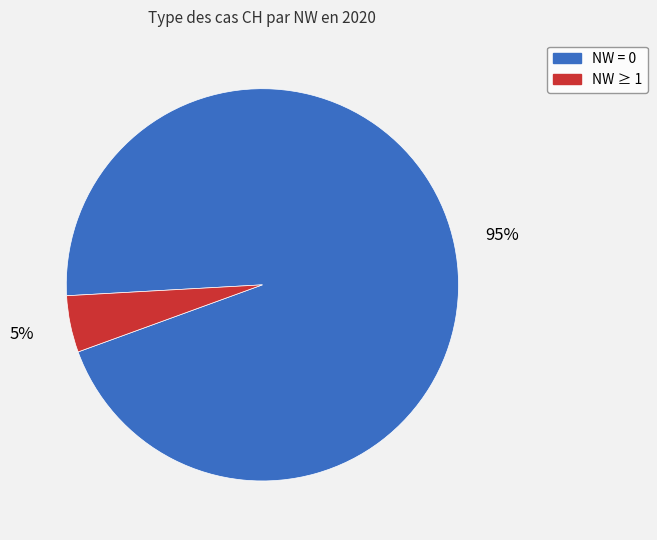

True or false: NW = 0 accounts for 95% of the total.

True